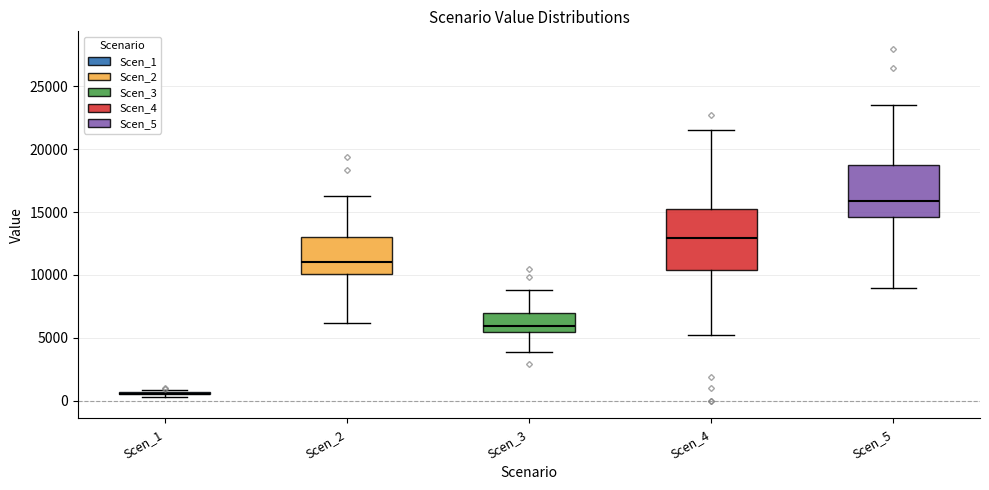

Reading left to right, read every box against the y-axis: the position of its median line, the range the box covers, and the ends of its whiskers. The values are not printed on the chart, so give them approximately, as read against the axis.

Scen_1: box collapsed to a line at 500, whiskers 500 to 1000
Scen_2: median 11000, box 10000 to 13000, whiskers 6000 to 16500
Scen_3: median 6000, box 5500 to 7000, whiskers 4000 to 9000
Scen_4: median 13000, box 10500 to 15000, whiskers 5000 to 21500
Scen_5: median 16000, box 14500 to 19000, whiskers 9000 to 23500